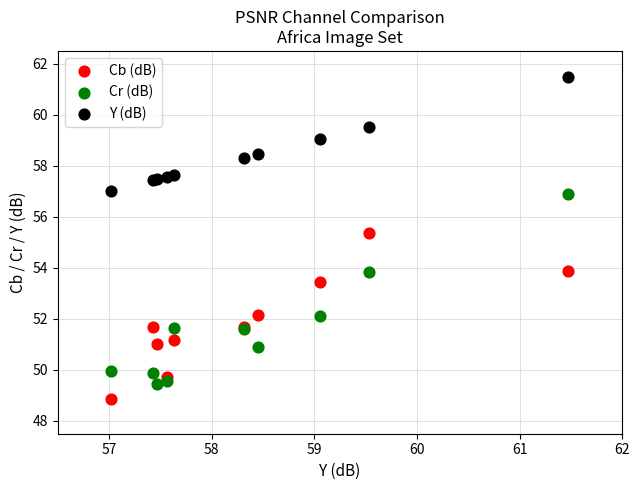

Which series reaches the minimum Y coordinate?

Cb (dB)